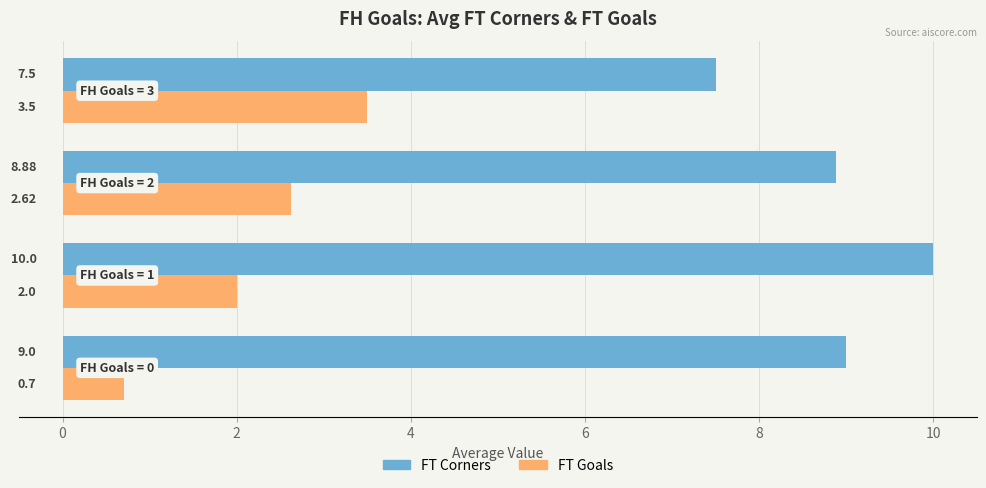

Which series has the widest spread of values?

FT Goals